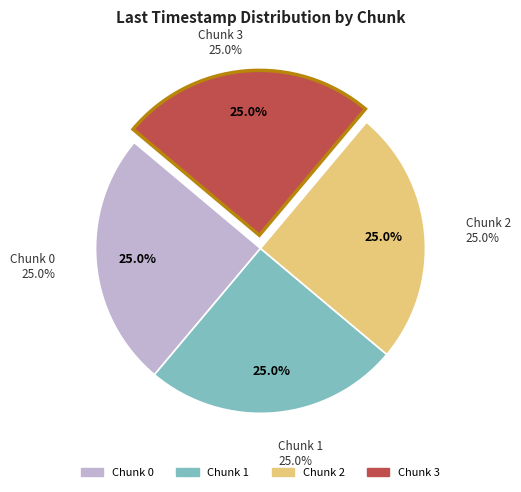

To the nearest percent, what percentage of the pie is 3?

25%